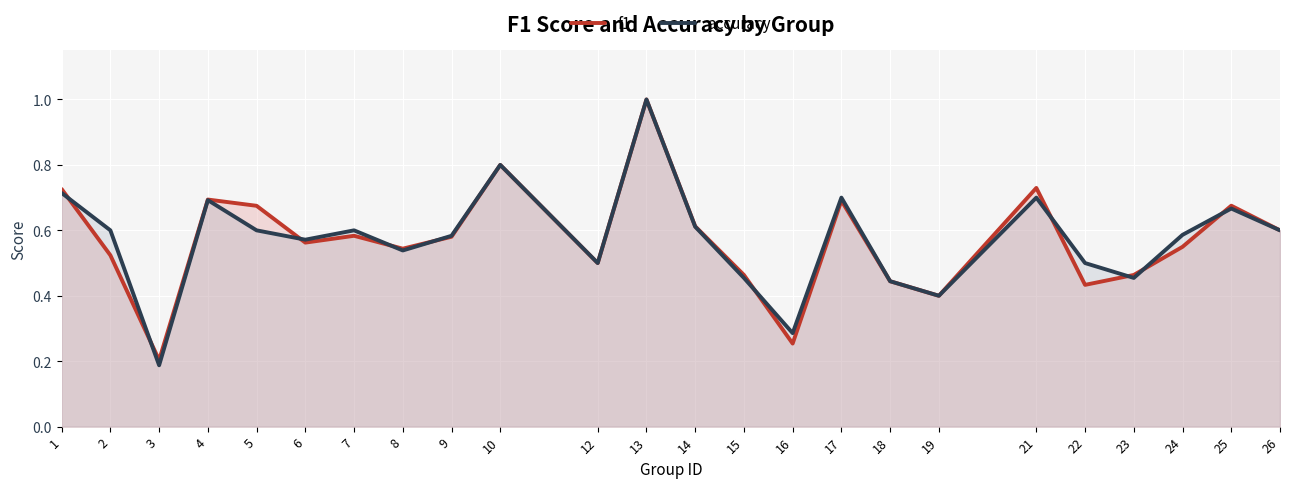

Is the value of f1 at 8 greater than the value of accuracy at 6?

No